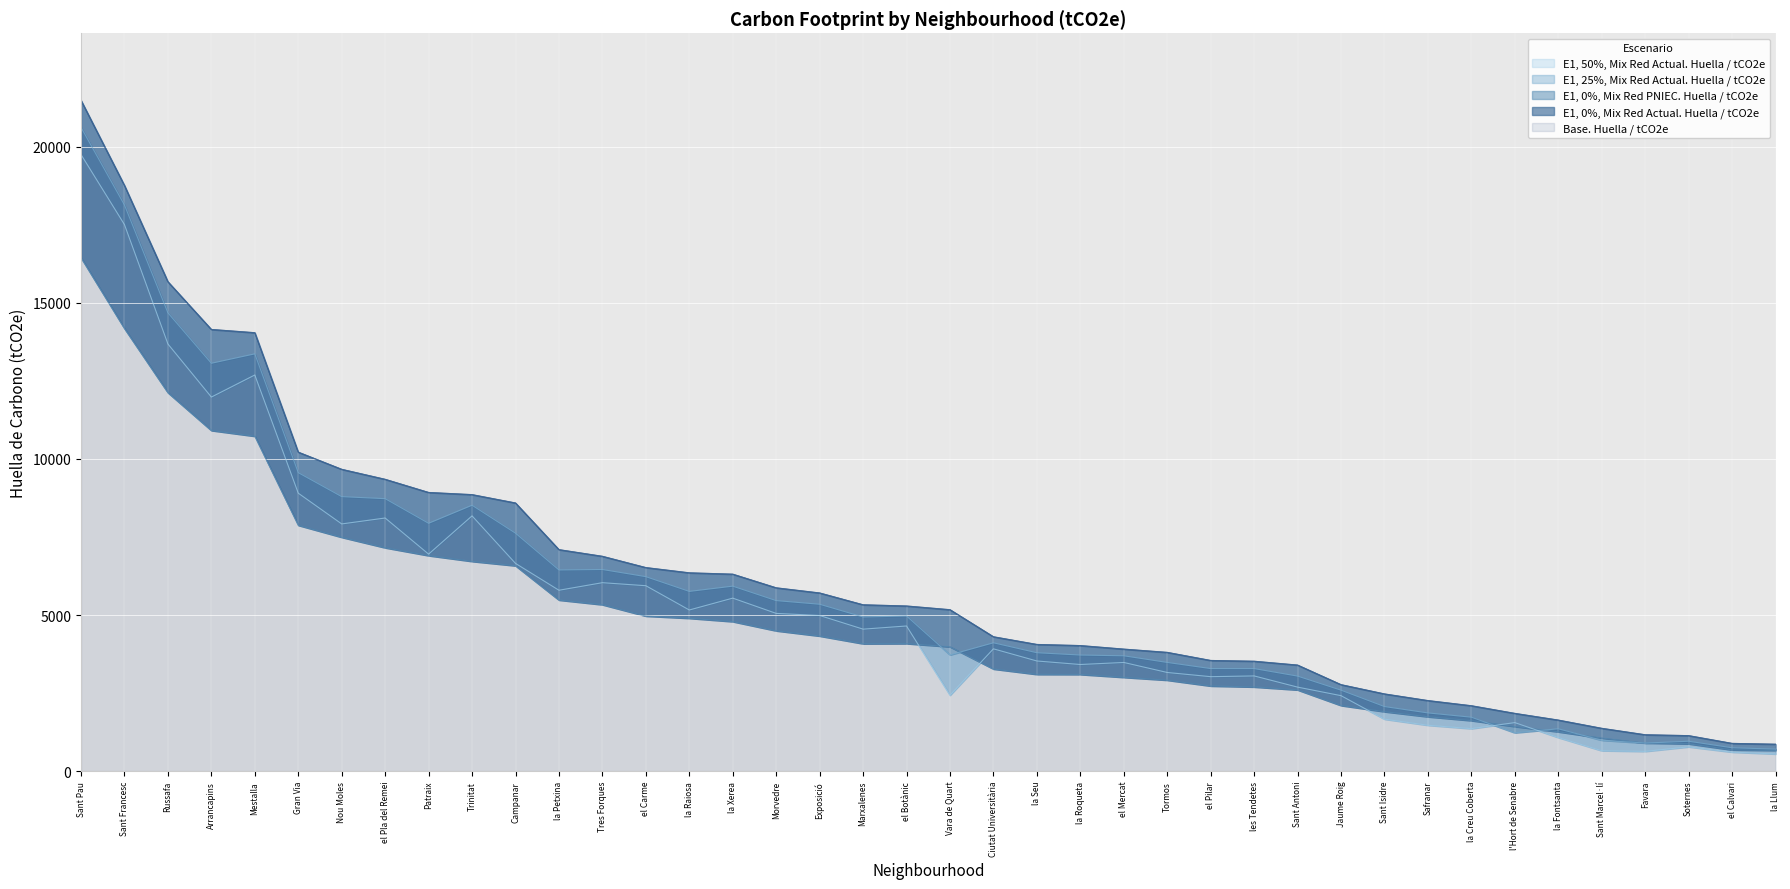

Reading left to right, what are all the values shown in this chart?

Base. Huella / tCO2e: la Seu=4057.2	la Xerea=6309.2	el Carme=6520.1	el Pilar=3544.3	el Mercat=3907.8	Sant Francesc=18763.4	Russafa=15679.2	el Pla del Remei=9348.1	Gran Via=10218.7	el Botànic=5289.4	la Roqueta=4021.1	la Petxina=7094.8	Arrancapins=14149.8	Campanar=8589.9	les Tendetes=3519.4	el Calvari=886.8	Sant Pau=21491.1	Marxalenes=5328.0	Morvedre=5871.7	Trinitat=8857.7	Tormos=3803.2	Sant Antoni=3396.4	Exposició=5706.7	Mestalla=14045.9	Jaume Roig=2768.7	Ciutat Universitària=4303.3	Nou Moles=9668.4	Soternes=1135.5	Tres Forques=6881.5	la Fontsanta=1633.9	la Llum=860.9	Patraix=8927.0	Sant Isidre=2471.9	Vara de Quart=5170.6	Safranar=2258.9	Favara=1164.0	la Raiosa=6352.1	l'Hort de Senabre=1848.5	la Creu Coberta=2093.6	Sant Marcel·lí=1370.1
E1, 0%, Mix Red Actual. Huella / tCO2e: la Seu=4057.2	la Xerea=6309.2	el Carme=6520.1	el Pilar=3544.3	el Mercat=3907.8	Sant Francesc=18763.4	Russafa=15679.2	el Pla del Remei=9348.1	Gran Via=10218.7	el Botànic=5289.4	la Roqueta=4021.1	la Petxina=7094.8	Arrancapins=14149.8	Campanar=8589.9	les Tendetes=3519.4	el Calvari=886.8	Sant Pau=21491.1	Marxalenes=5328.0	Morvedre=5871.7	Trinitat=8857.7	Tormos=3803.2	Sant Antoni=3396.4	Exposició=5706.7	Mestalla=14045.9	Jaume Roig=2768.7	Ciutat Universitària=4303.3	Nou Moles=9668.4	Soternes=1135.5	Tres Forques=6881.5	la Fontsanta=1633.9	la Llum=860.9	Patraix=8927.0	Sant Isidre=2471.9	Vara de Quart=5170.6	Safranar=2258.9	Favara=1164.0	la Raiosa=6352.1	l'Hort de Senabre=1848.5	la Creu Coberta=2093.6	Sant Marcel·lí=1370.1
E1, 0%, Mix Red PNIEC. Huella / tCO2e: la Seu=3099.3	la Xerea=4790.3	el Carme=4966.8	el Pilar=2726.9	el Mercat=3004.0	Sant Francesc=14179.8	Russafa=12124.9	el Pla del Remei=7156.2	Gran Via=7876.1	el Botànic=4085.7	la Roqueta=3096.6	la Petxina=5480.6	Arrancapins=10913.0	Campanar=6579.5	les Tendetes=2696.0	el Calvari=679.1	Sant Pau=16448.8	Marxalenes=4081.3	Morvedre=4495.5	Trinitat=6719.9	Tormos=2913.5	Sant Antoni=2601.8	Exposició=4327.8	Mestalla=10729.6	Jaume Roig=2101.5	Ciutat Universitària=3270.9	Nou Moles=7491.5	Soternes=875.0	Tres Forques=5332.1	la Fontsanta=1258.8	la Llum=663.1	Patraix=6904.1	Sant Isidre=1904.1	Vara de Quart=3983.1	Safranar=1741.2	Favara=900.1	la Raiosa=4896.5	l'Hort de Senabre=1429.2	la Creu Coberta=1618.1	Sant Marcel·lí=1059.5
E1, 25%, Mix Red Actual. Huella / tCO2e: la Seu=3792.5	la Xerea=5925.5	el Carme=6229.8	el Pilar=3284.9	el Mercat=3694.3	Sant Francesc=18136.6	Russafa=14682.1	el Pla del Remei=8728.7	Gran Via=9561.7	el Botànic=4969.4	la Roqueta=3718.2	la Petxina=6444.5	Arrancapins=13066.9	Campanar=7622.4	les Tendetes=3284.4	el Calvari=747.6	Sant Pau=20623.0	Marxalenes=4938.0	Morvedre=5462.2	Trinitat=8517.7	Tormos=3481.4	Sant Antoni=3043.5	Exposició=5345.9	Mestalla=13368.7	Jaume Roig=2592.8	Ciutat Universitària=4110.3	Nou Moles=8793.9	Soternes=956.2	Tres Forques=6459.1	la Fontsanta=1354.7	la Llum=704.7	Patraix=7939.4	Sant Isidre=2067.7	Vara de Quart=3723.1	Safranar=1863.6	Favara=897.6	la Raiosa=5757.0	l'Hort de Senabre=1228.0	la Creu Coberta=1726.7	Sant Marcel·lí=989.6
E1, 50%, Mix Red Actual. Huella / tCO2e: la Seu=3527.8	la Xerea=5541.7	el Carme=5939.6	el Pilar=3025.4	el Mercat=3480.8	Sant Francesc=17509.7	Russafa=13685.1	el Pla del Remei=8109.2	Gran Via=8904.8	el Botànic=4649.4	la Roqueta=3415.2	la Petxina=5794.2	Arrancapins=11984.1	Campanar=6654.9	les Tendetes=3049.3	el Calvari=608.3	Sant Pau=19754.9	Marxalenes=4548.0	Morvedre=5052.6	Trinitat=8177.7	Tormos=3159.5	Sant Antoni=2690.7	Exposició=4985.1	Mestalla=12691.5	Jaume Roig=2416.9	Ciutat Universitària=3917.2	Nou Moles=7919.3	Soternes=776.9	Tres Forques=6036.7	la Fontsanta=1075.5	la Llum=548.5	Patraix=6951.9	Sant Isidre=1663.5	Vara de Quart=2430.1	Safranar=1468.2	Favara=631.2	la Raiosa=5161.8	l'Hort de Senabre=1553.2	la Creu Coberta=1359.8	Sant Marcel·lí=653.4